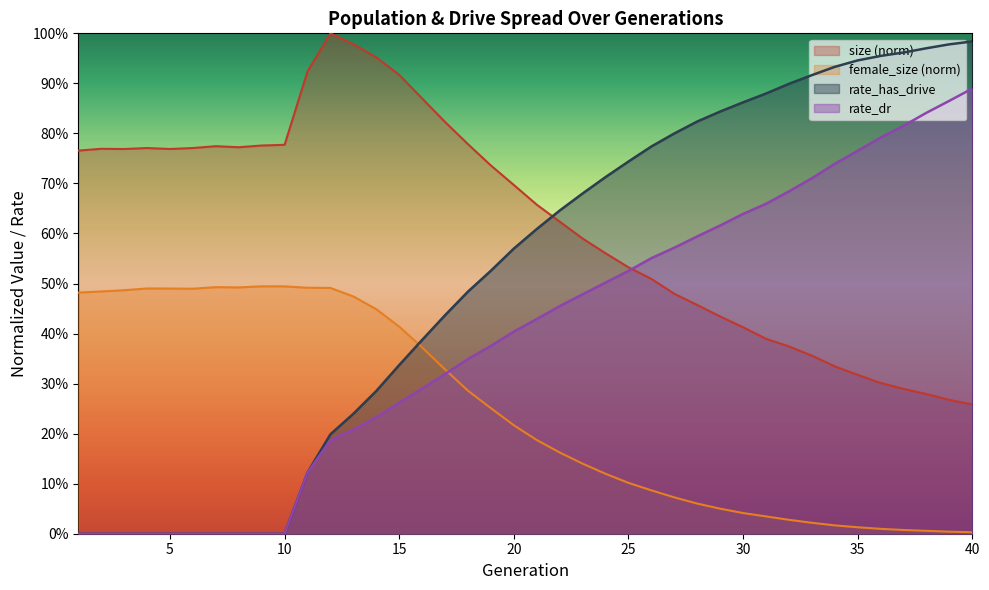

What is the greatest value displayed?

1.0